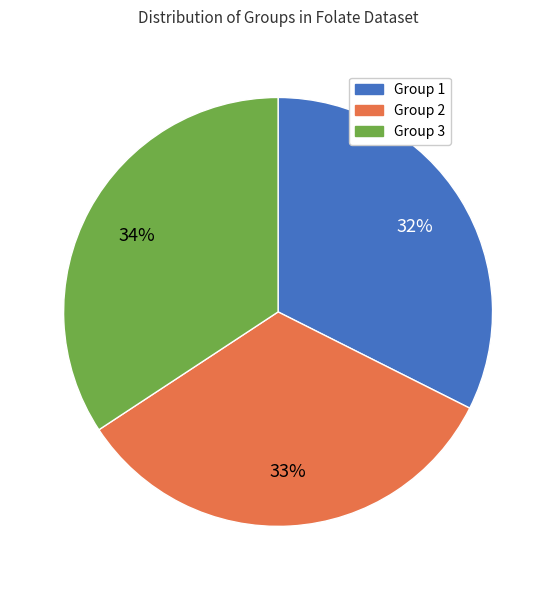

What is the largest slice in the pie chart?

Group 3